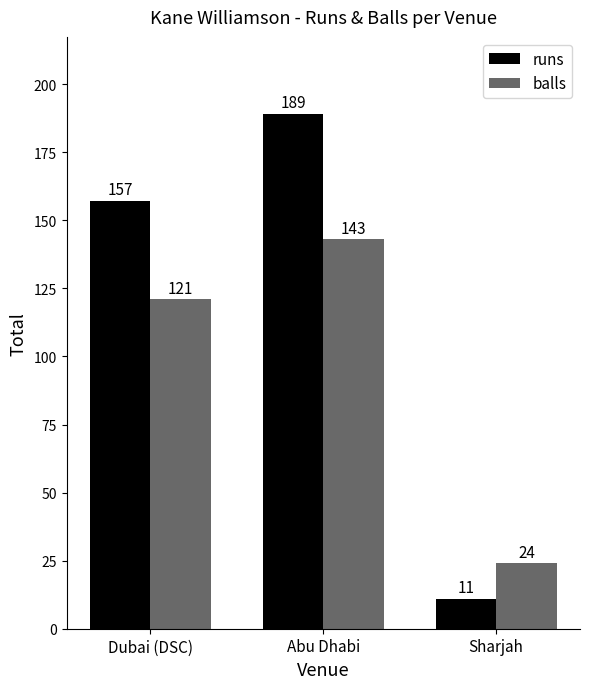

Rank the categories by balls value from lowest to highest.

Sharjah, Dubai (DSC), Abu Dhabi